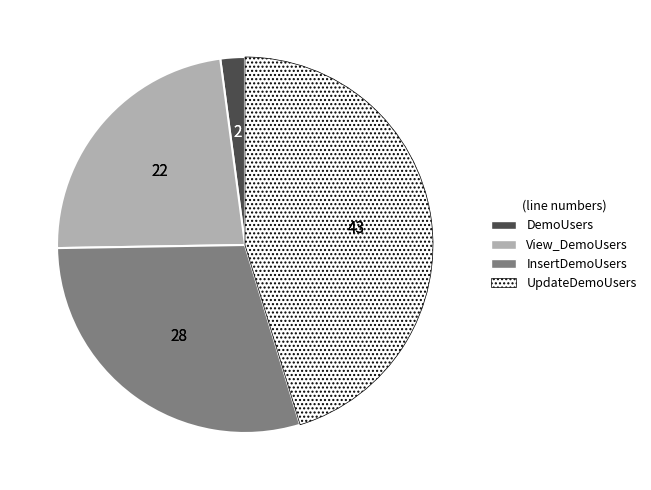

Rank the categories by value from highest to lowest.

UpdateDemoUsers, InsertDemoUsers, View_DemoUsers, DemoUsers